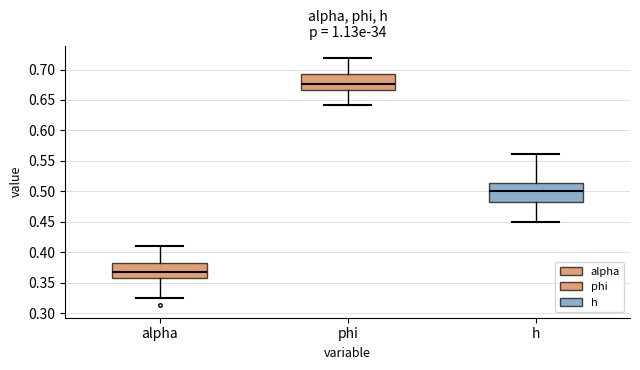

Reading left to right, transcribe this box plot: for each box, give where its median line is, the range the box spans, and where its two whiskers end, as read against the y-axis. The values are not printed on the chart, so give them approximately, as read against the axis.

alpha: median 0.370, box 0.360 to 0.380, whiskers 0.325 to 0.410
phi: median 0.675, box 0.665 to 0.695, whiskers 0.640 to 0.720
h: median 0.500, box 0.480 to 0.515, whiskers 0.450 to 0.560